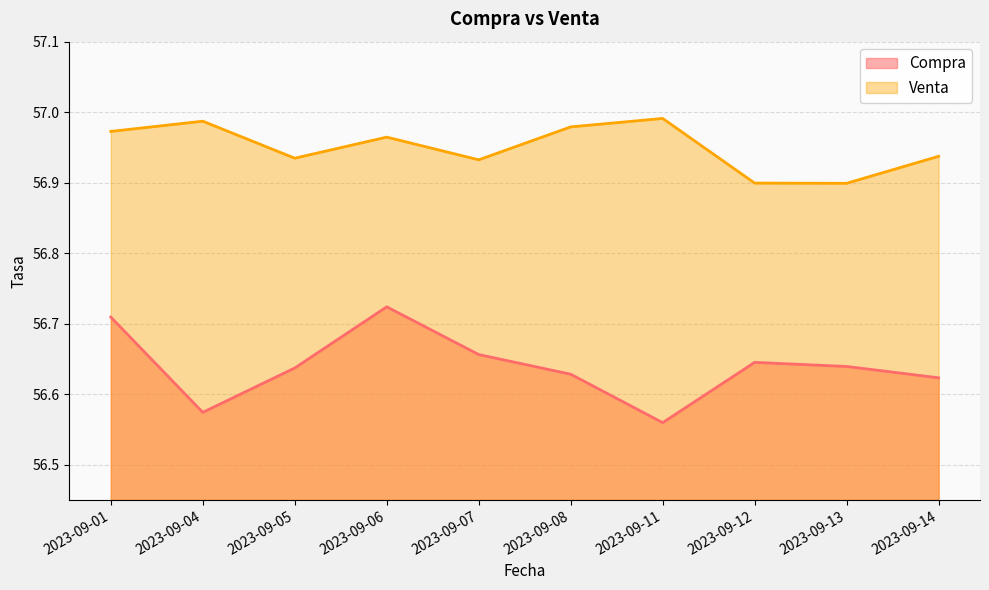

How many distinct data groups are displayed?

2